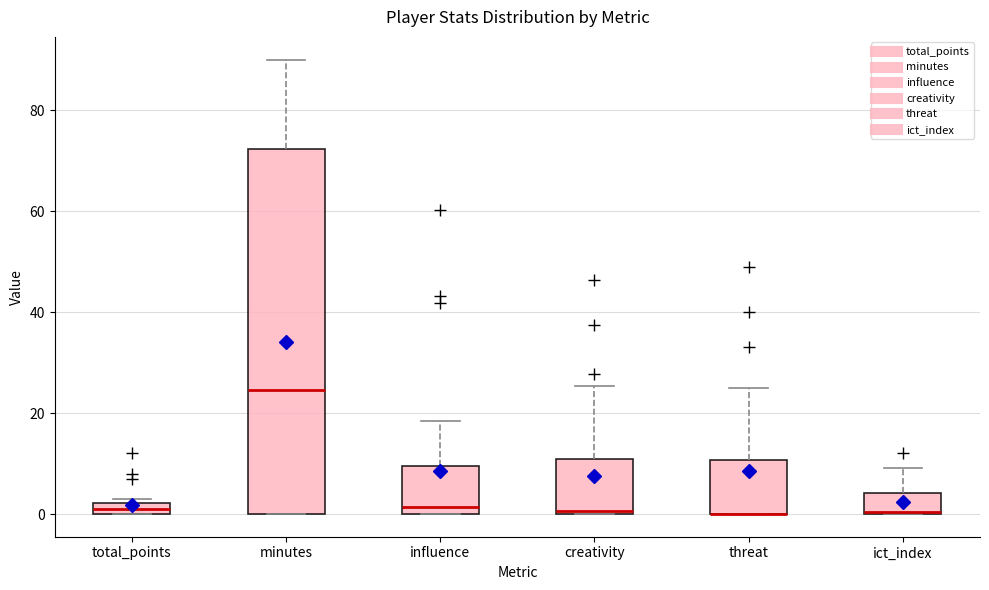

Comparing the boxes themselves (not the whiskers), which one is the tallest?

minutes